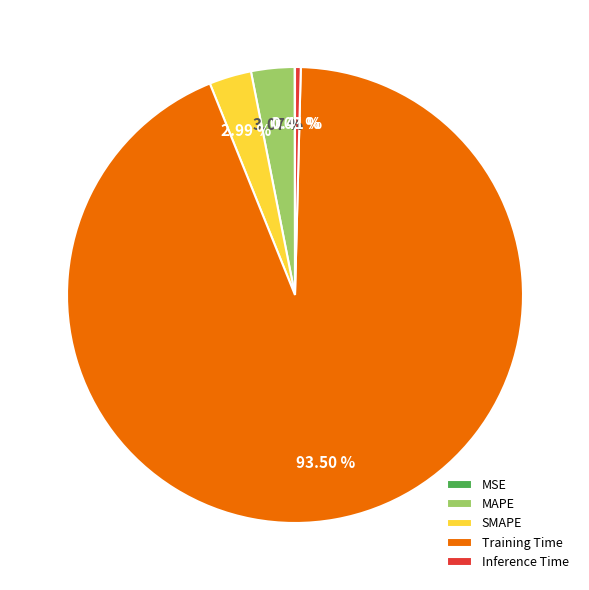

What is the largest slice in the pie chart?

Training Time